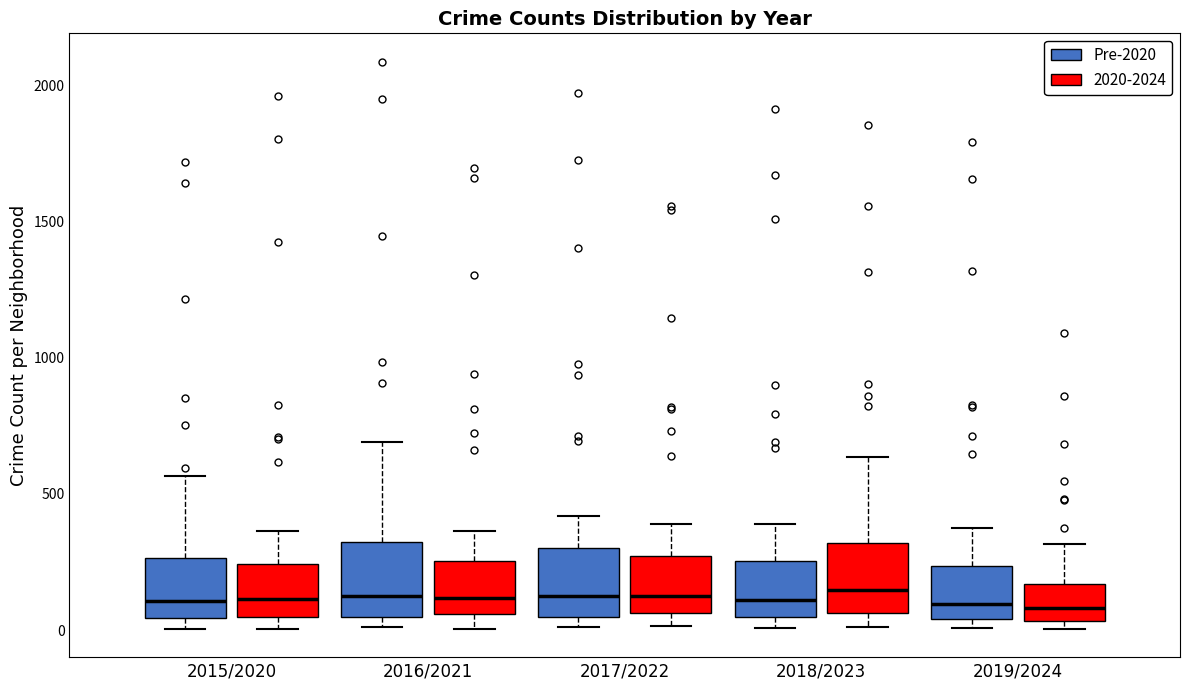

Reading left to right, transcribe this box plot: for each box, give where its median line is, the range the box spans, and where its two whiskers end, as read against the y-axis. The values are not printed on the chart, so give them approximately, as read against the axis.

2015/2020 (Pre-2020): median 100, box 50 to 250, whiskers 0 to 550
2015/2020 (2020-2024): median 100, box 50 to 250, whiskers 0 to 350
2016/2021 (Pre-2020): median 150, box 50 to 300, whiskers 0 to 700
2016/2021 (2020-2024): median 100, box 50 to 250, whiskers 0 to 350
2017/2022 (Pre-2020): median 100, box 50 to 300, whiskers 0 to 400
2017/2022 (2020-2024): median 100, box 50 to 250, whiskers 0 to 400
2018/2023 (Pre-2020): median 100, box 50 to 250, whiskers 0 to 400
2018/2023 (2020-2024): median 150, box 50 to 300, whiskers 0 to 650
2019/2024 (Pre-2020): median 100, box 50 to 250, whiskers 0 to 400
2019/2024 (2020-2024): median 100, box 50 to 150, whiskers 0 to 300